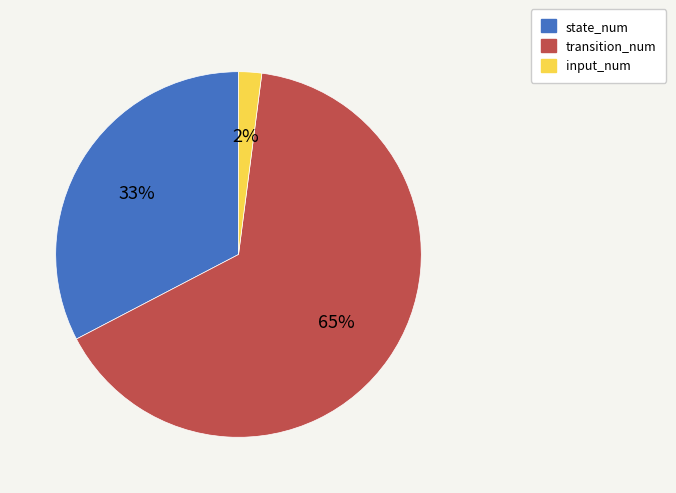

To the nearest percent, what is the average slice percentage?

33%